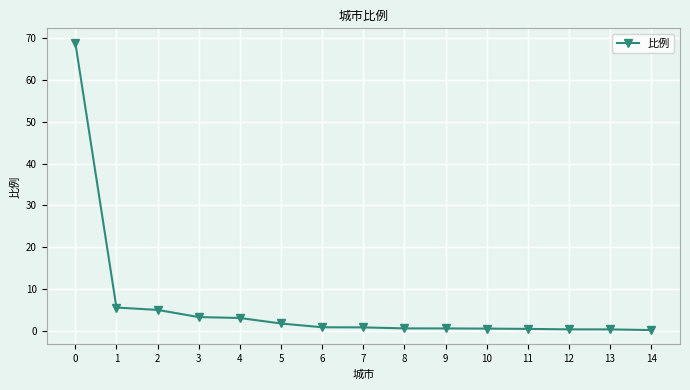

Does the chart have visible grid lines?

Yes